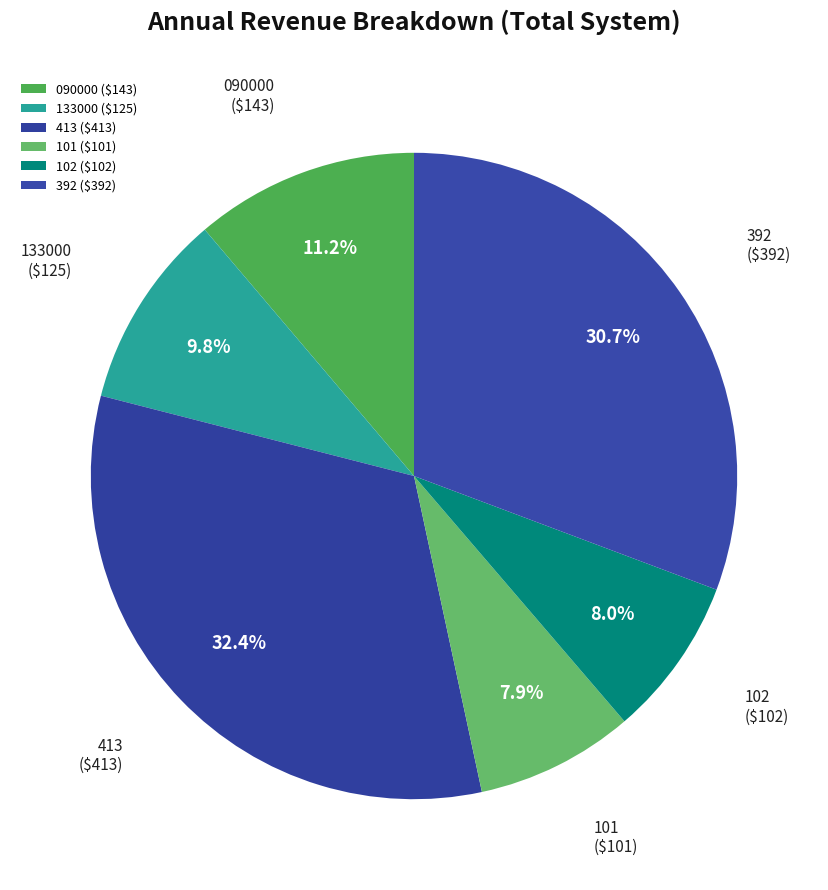

Which has a higher value, 090000 or 392?

392